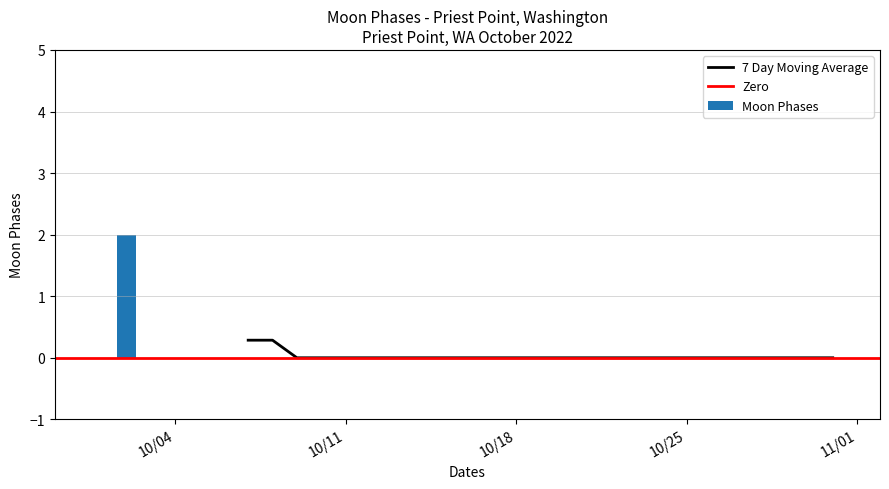

Does the chart contain stacked bars?

No